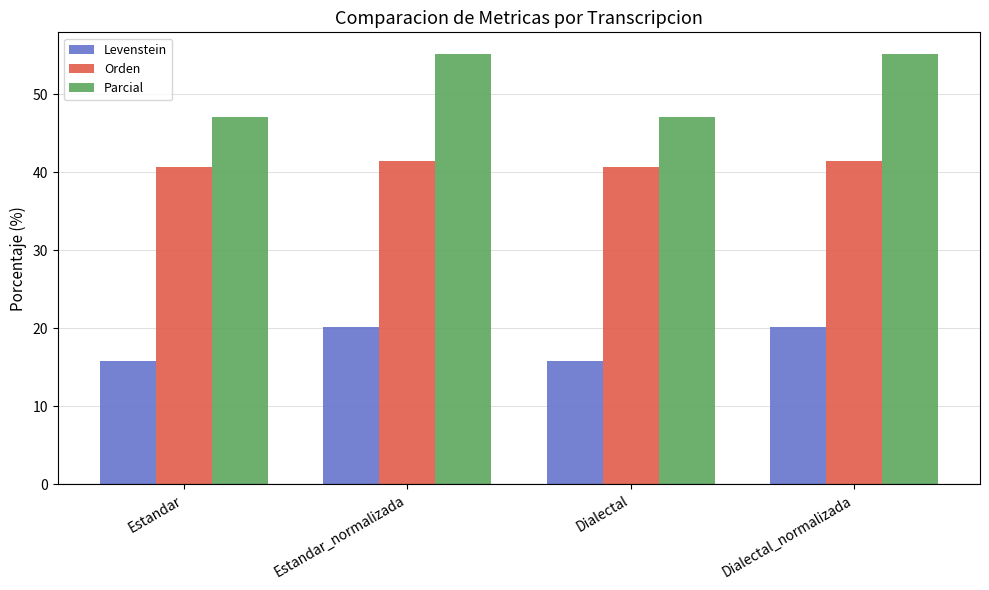

Which series has the largest total across all categories?

Parcial